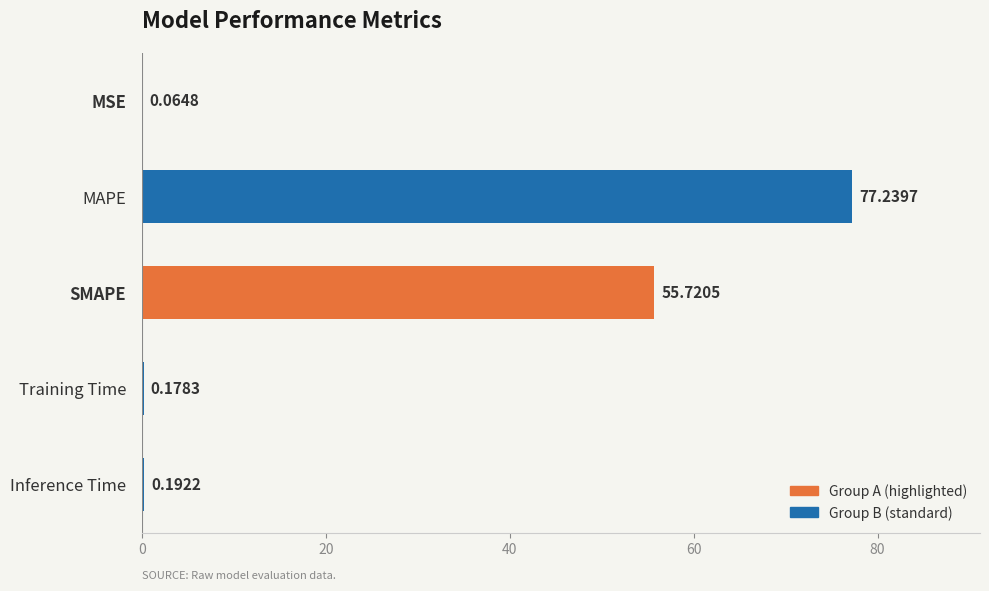

Between Inference Time and MAPE, which is larger?

MAPE